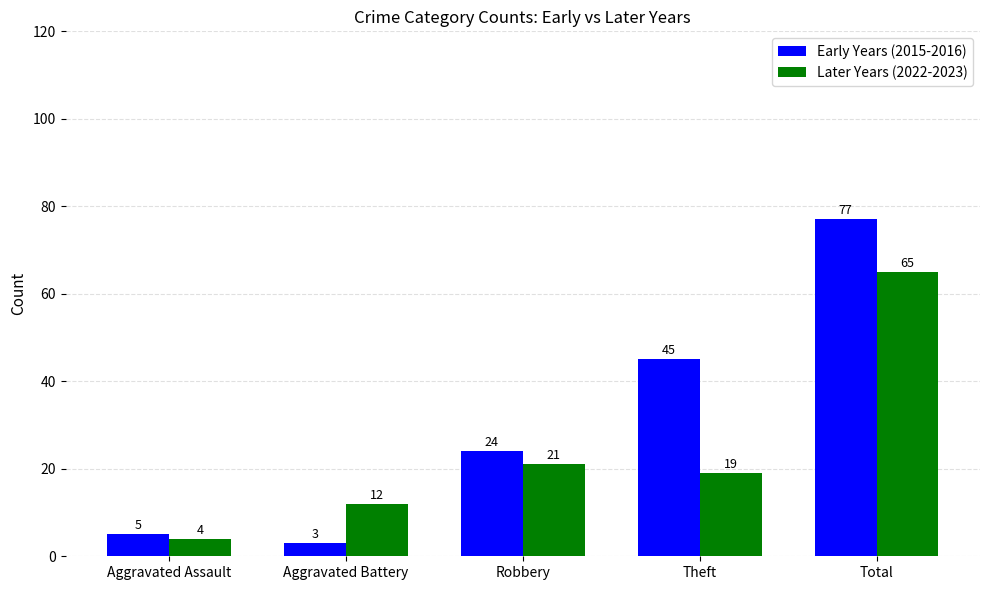

How many bars are there in each group?

2